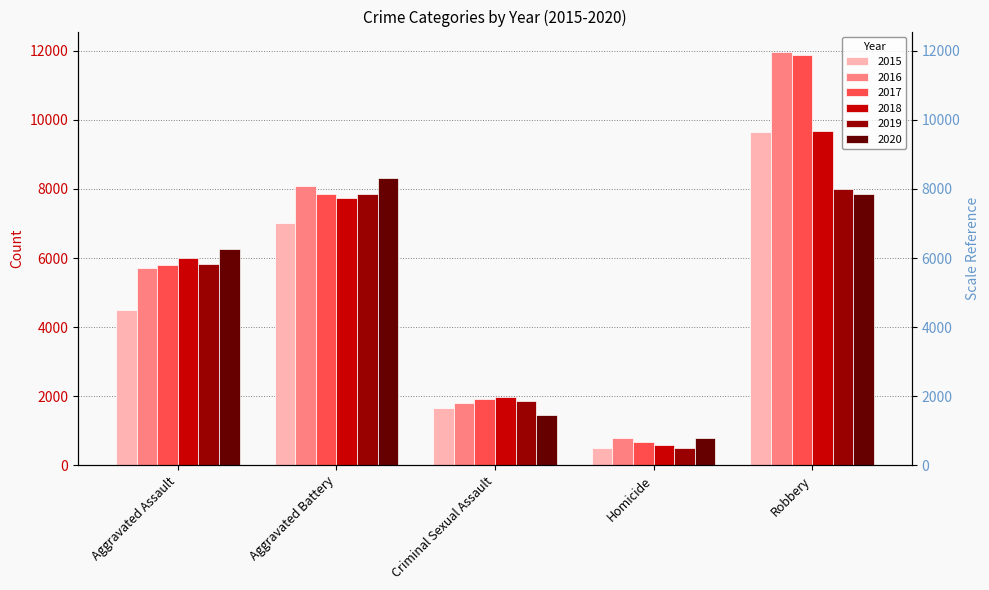

Which category has the lowest value across all series?

Homicide